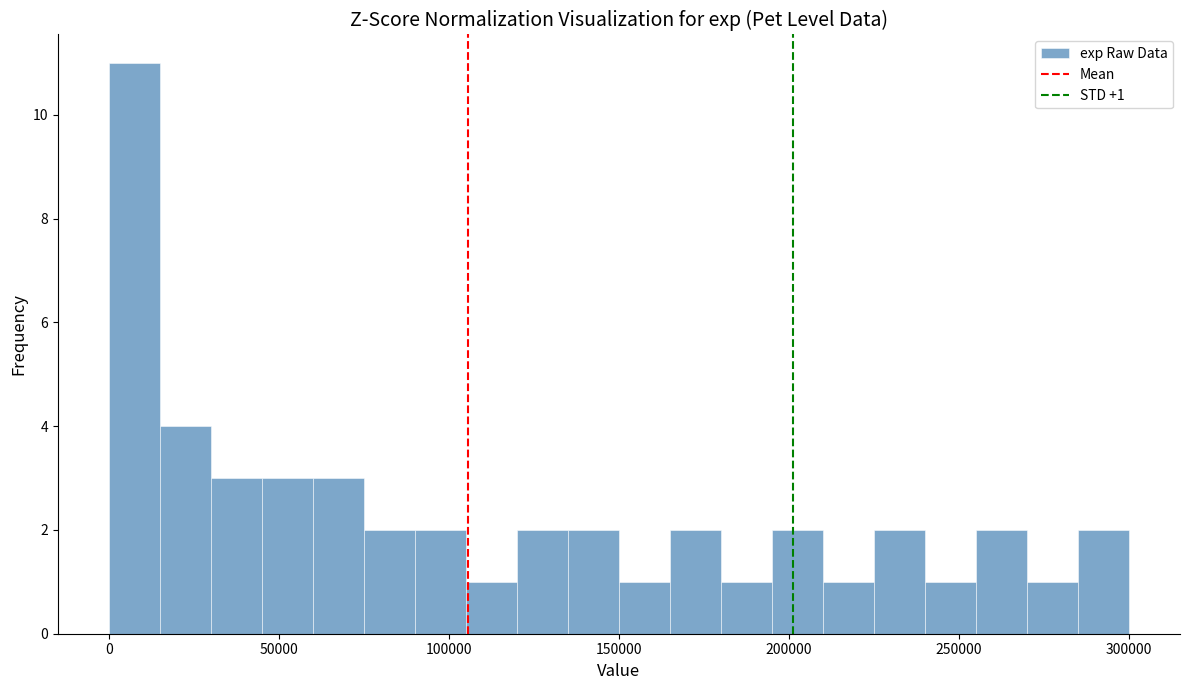

Around what value on the x-axis is the tallest bar? Give the approximate position of its centre, as read against the axis.

10000